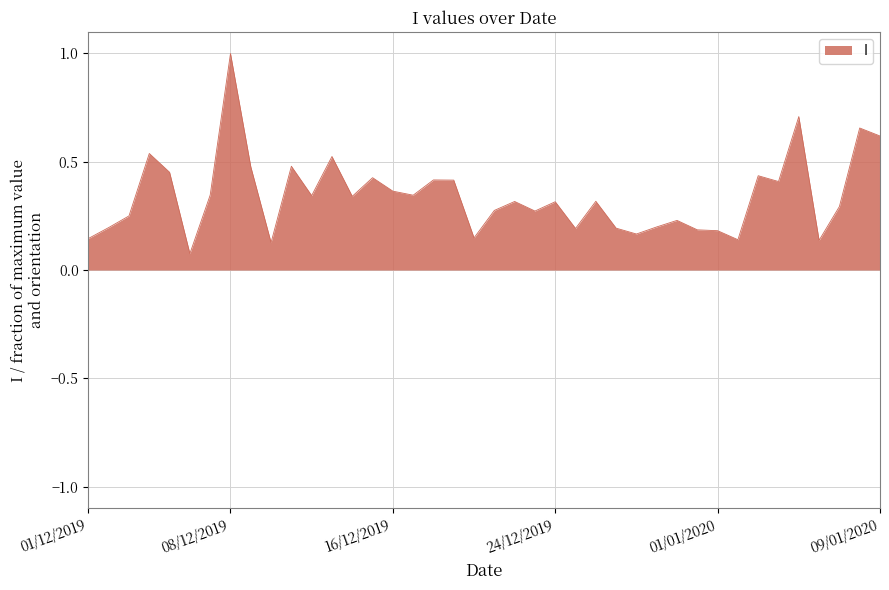

Reading left to right, list all the values displayed in this chart.

01/12/2019=0.1	02/12/2019=0.2	03/12/2019=0.3	04/12/2019=0.5	05/12/2019=0.5	06/12/2019=0.1	07/12/2019=0.3	08/12/2019=1.0	09/12/2019=0.5	10/12/2019=0.1	11/12/2019=0.5	12/12/2019=0.3	13/12/2019=0.5	14/12/2019=0.3	15/12/2019=0.4	16/12/2019=0.4	17/12/2019=0.3	18/12/2019=0.4	19/12/2019=0.4	20/12/2019=0.1	21/12/2019=0.3	22/12/2019=0.3	23/12/2019=0.3	24/12/2019=0.3	25/12/2019=0.2	26/12/2019=0.3	27/12/2019=0.2	28/12/2019=0.2	29/12/2019=0.2	30/12/2019=0.2	31/12/2019=0.2	01/01/2020=0.2	02/01/2020=0.1	03/01/2020=0.4	04/01/2020=0.4	05/01/2020=0.7	06/01/2020=0.1	07/01/2020=0.3	08/01/2020=0.7	09/01/2020=0.6